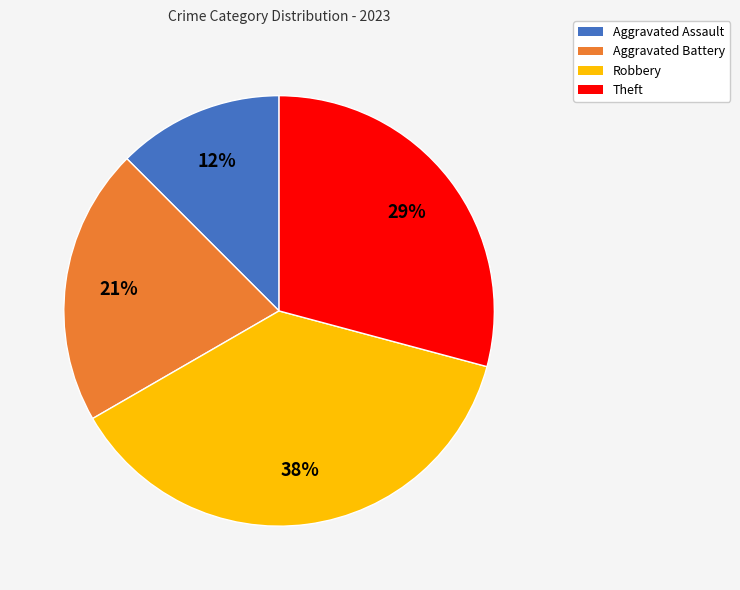

Is there a majority slice in this chart?

No